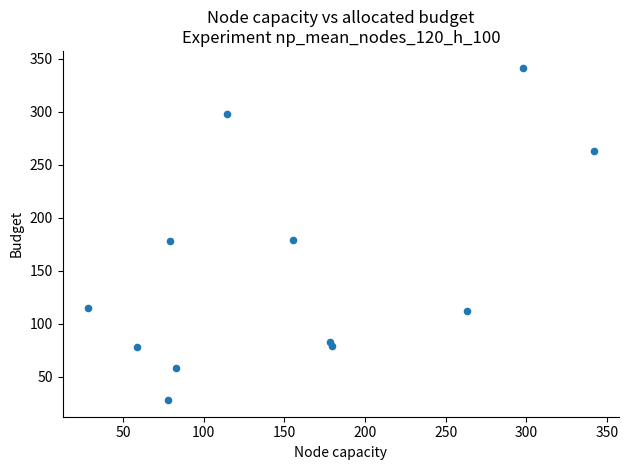

What is the average X value?

154.8